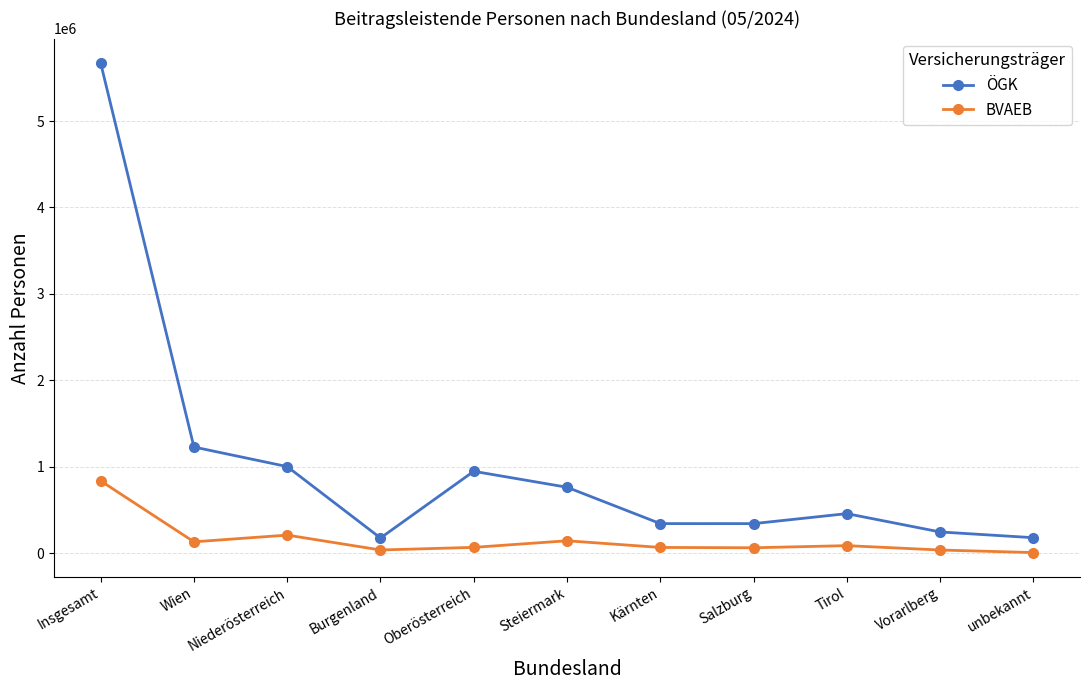

True or false: ÖGK has more than 2 points higher than both neighbors.

False